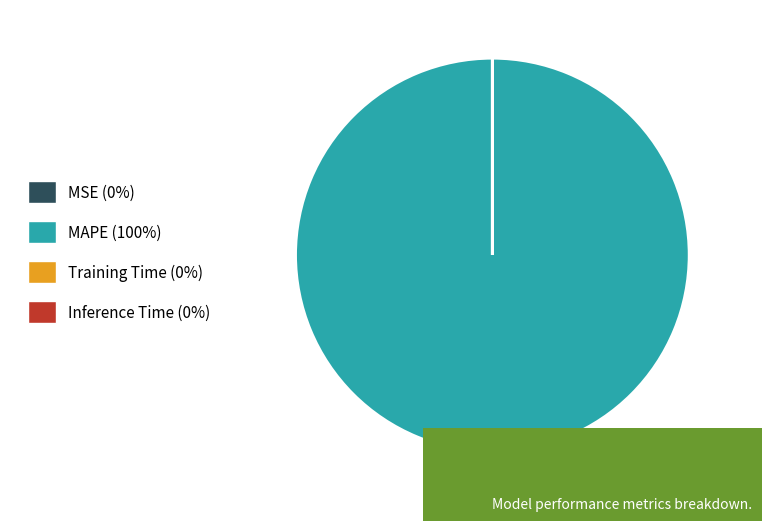

True or false: MAPE (100%) accounts for 100% of the total.

True